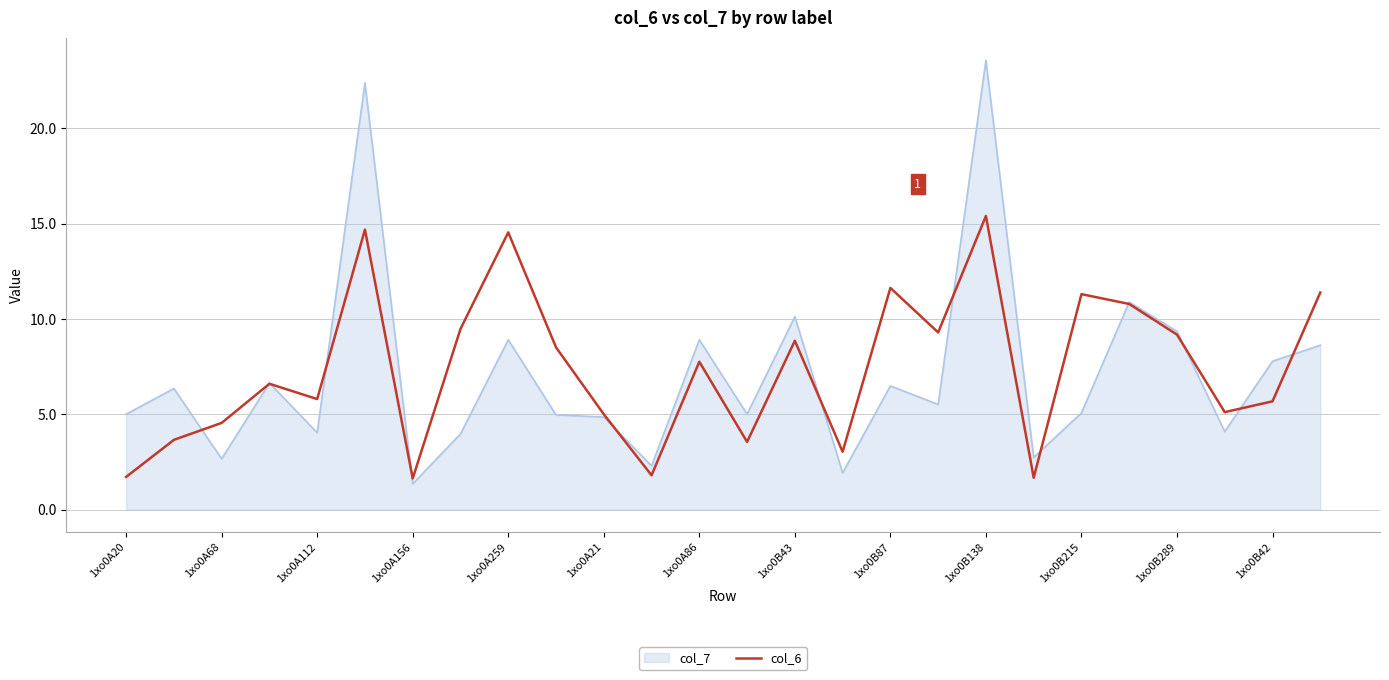

Which series has the widest spread of values?

col_7